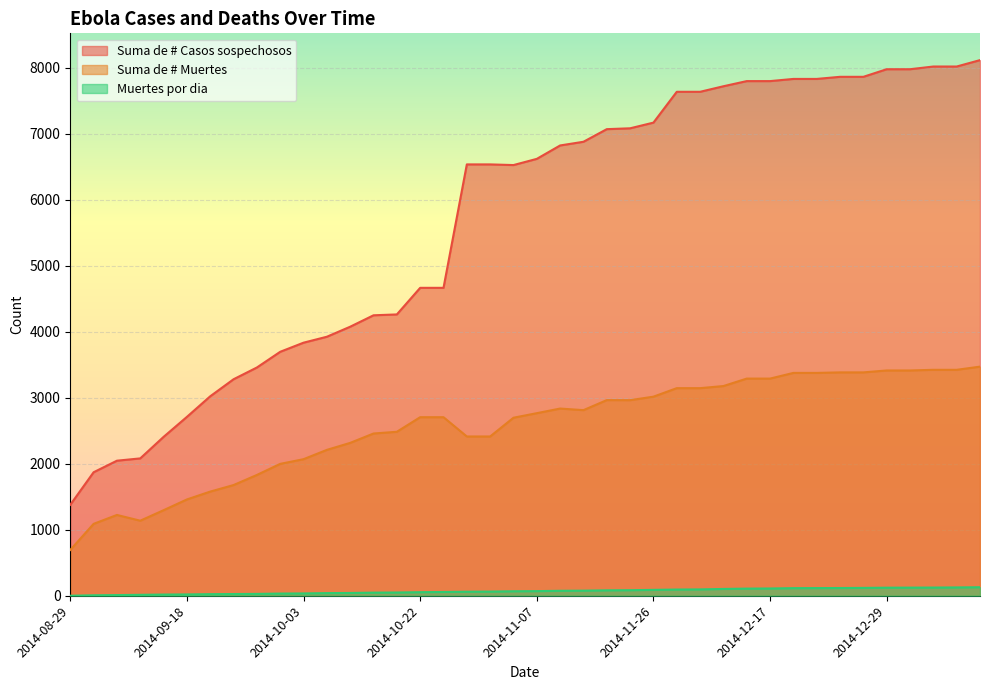

What is the greatest value displayed?

8115